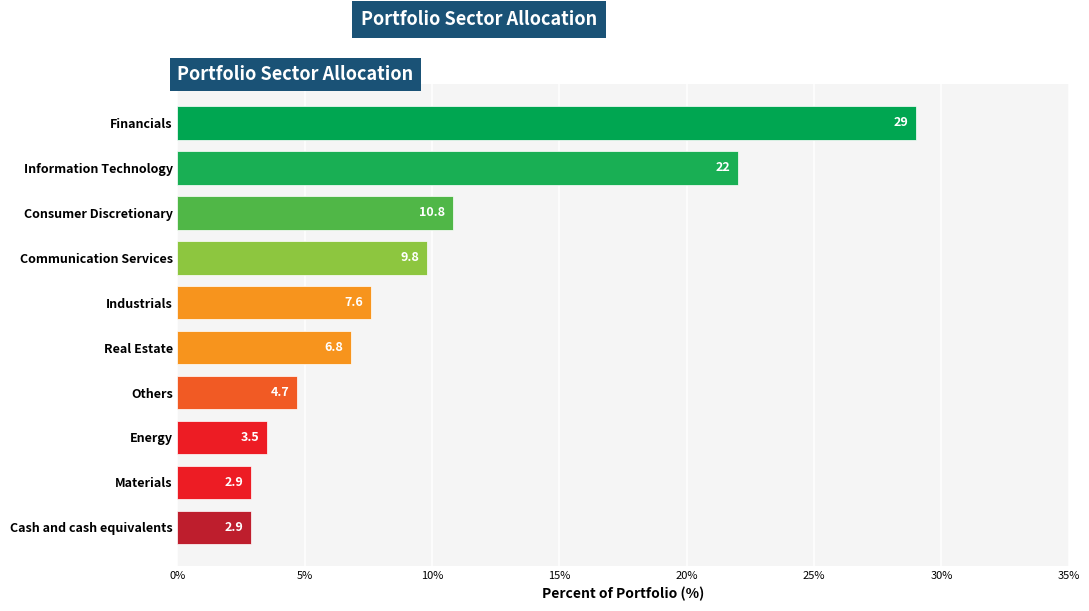

Which category has the lowest value across all series?

Materials